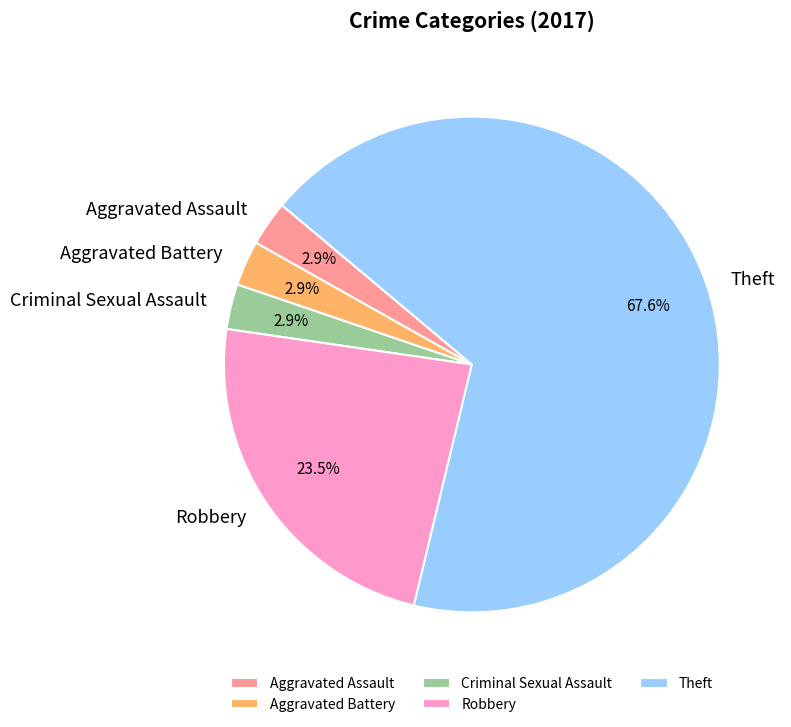

Which category has the biggest portion of the pie?

Theft